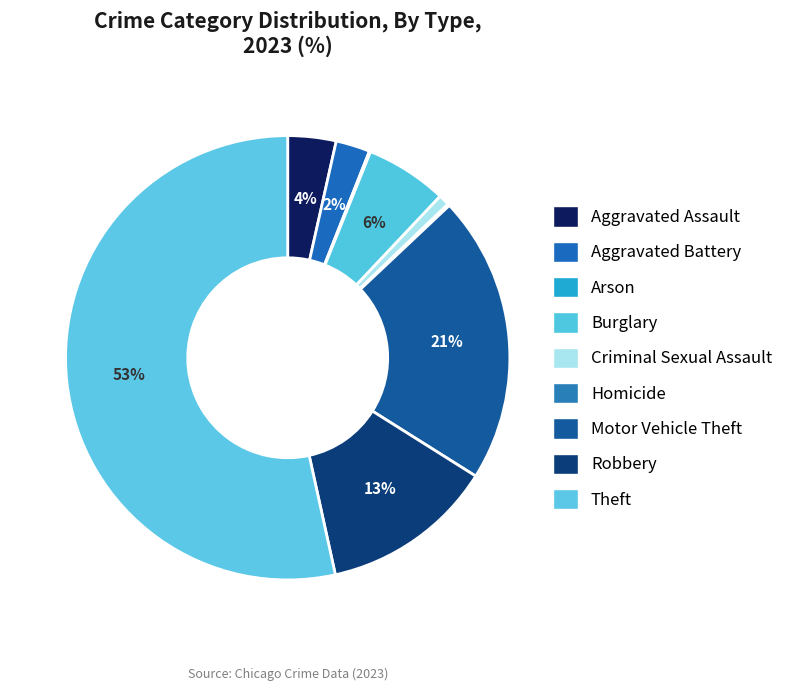

To the nearest percent, what portion does Aggravated Assault represent?

4%